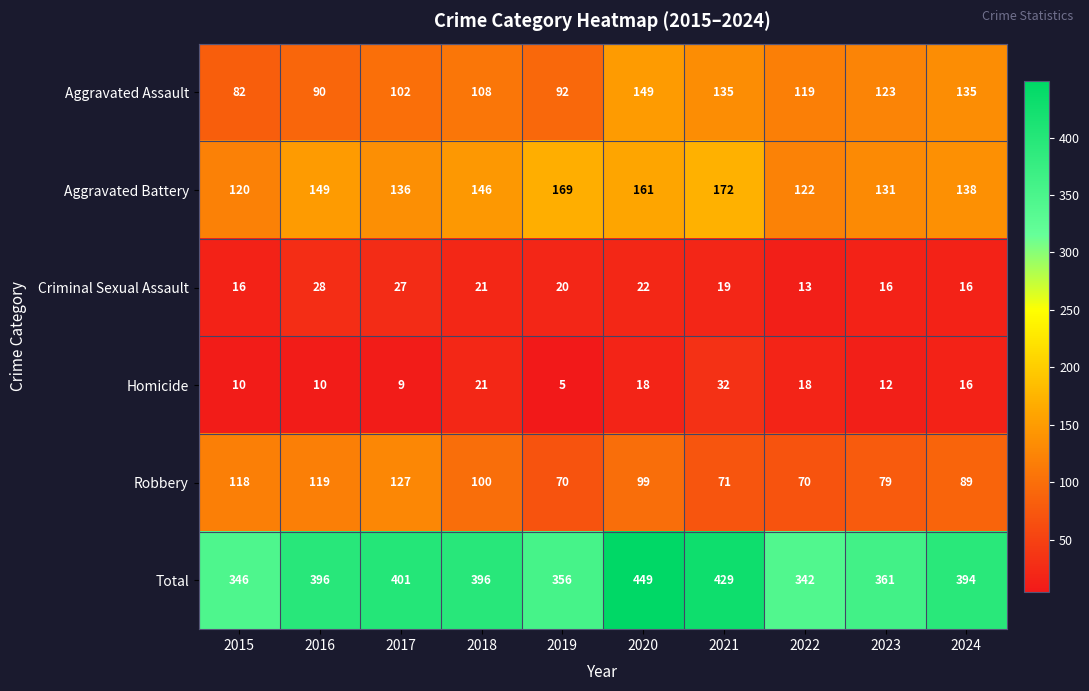

What is the difference between the highest and lowest values at 2018?

375